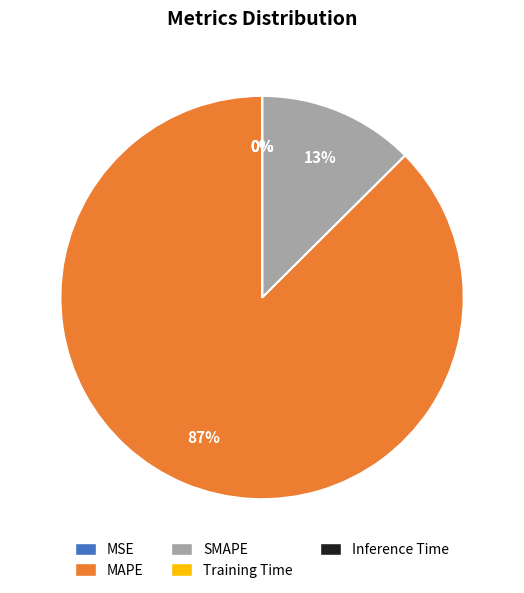

Which slice represents more than half of the pie?

MAPE